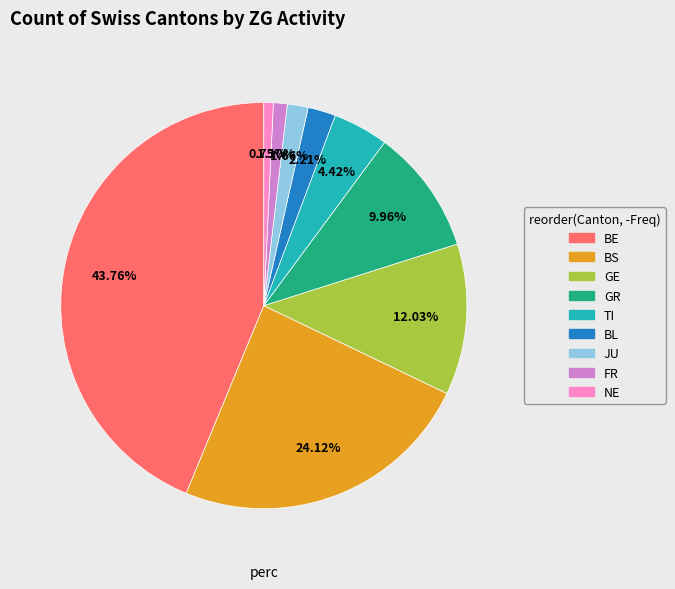

Is there any slice that represents more than half of the pie?

No